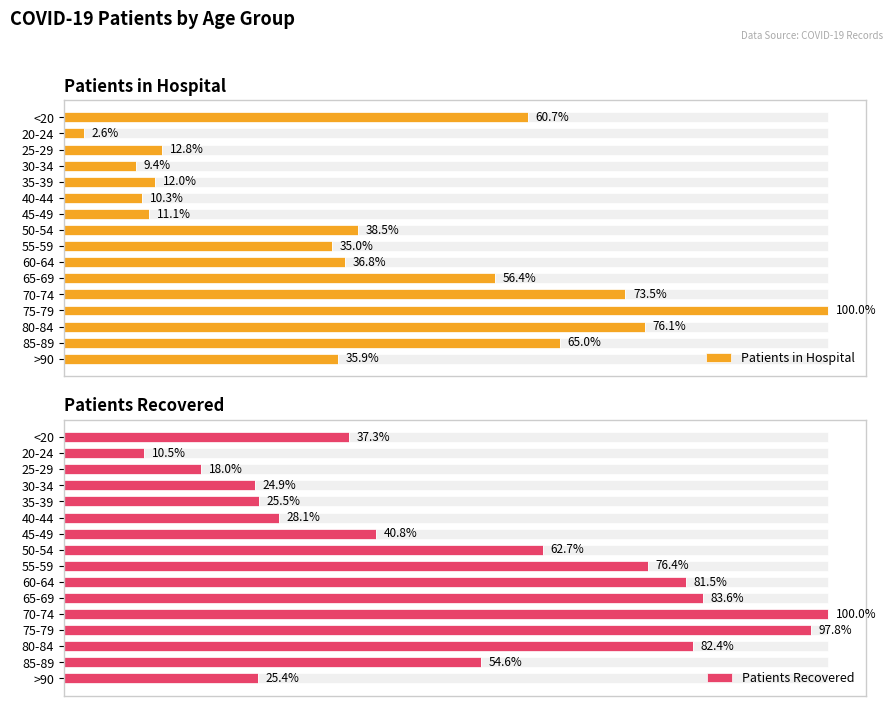

Count the number of categories in the chart.

16